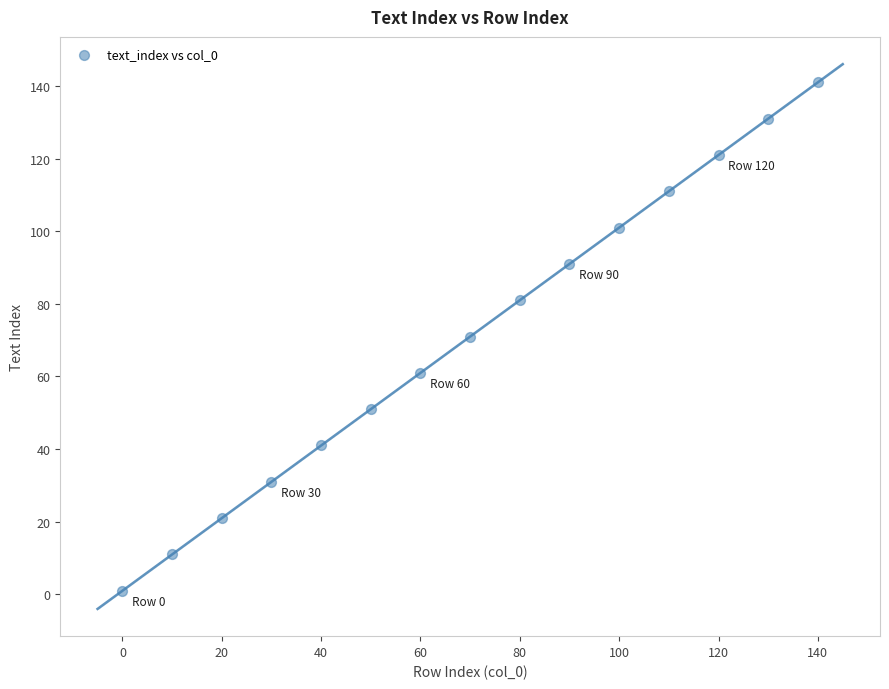

What is the range of X values (max minus min)?

140